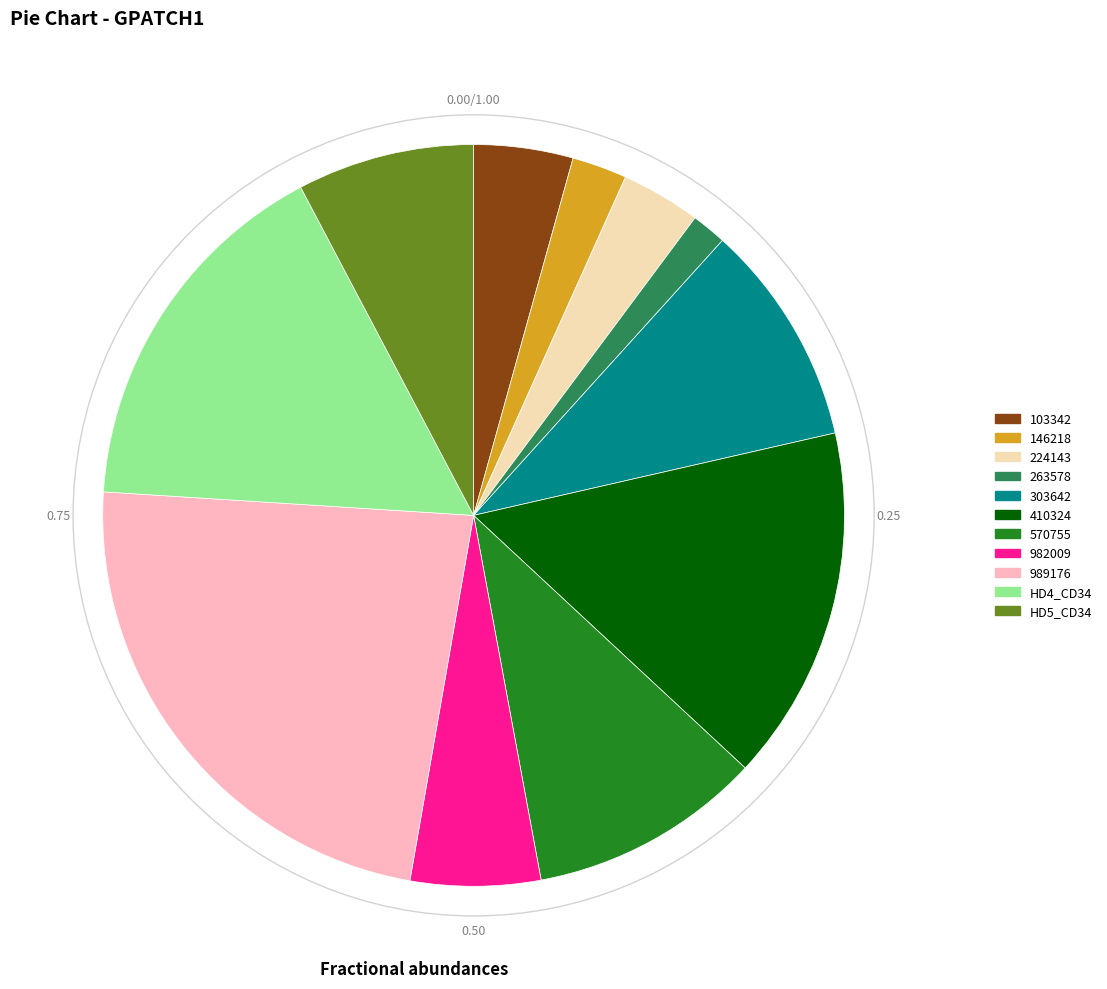

Which slice is the largest?

989176